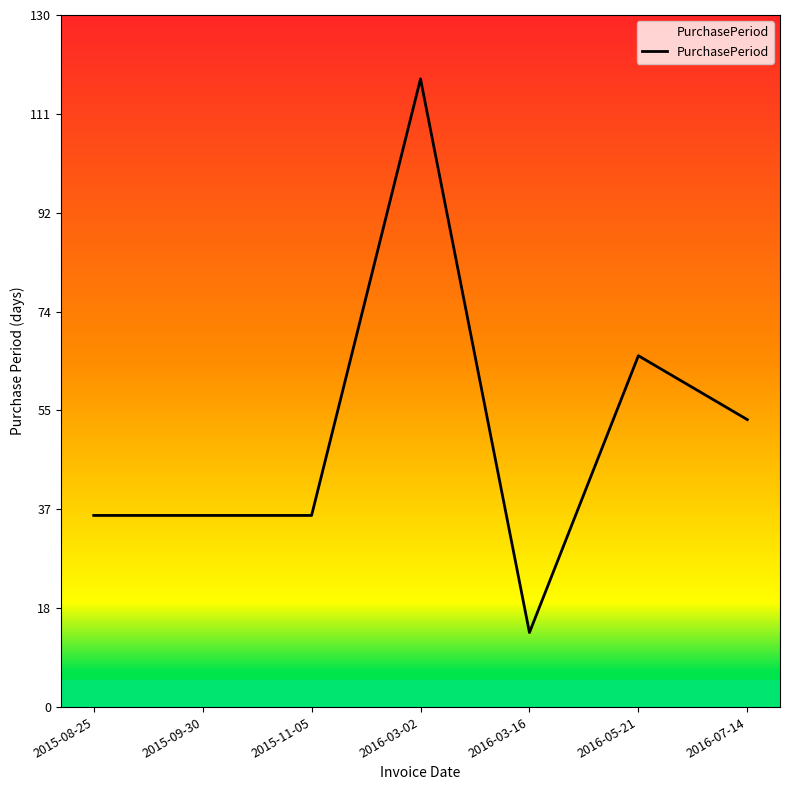

Reading left to right, list all the values displayed in this chart.

36	36	36	118	14	66	54